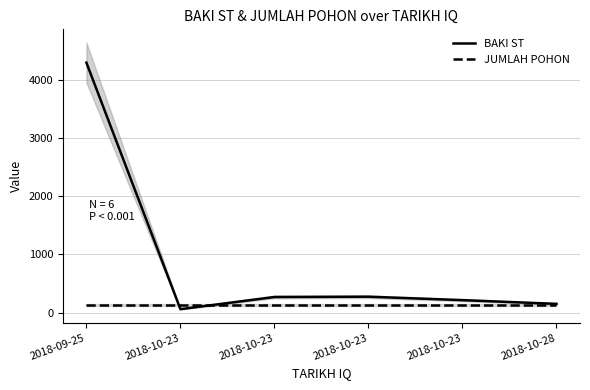

What is the smallest value displayed?

60.0